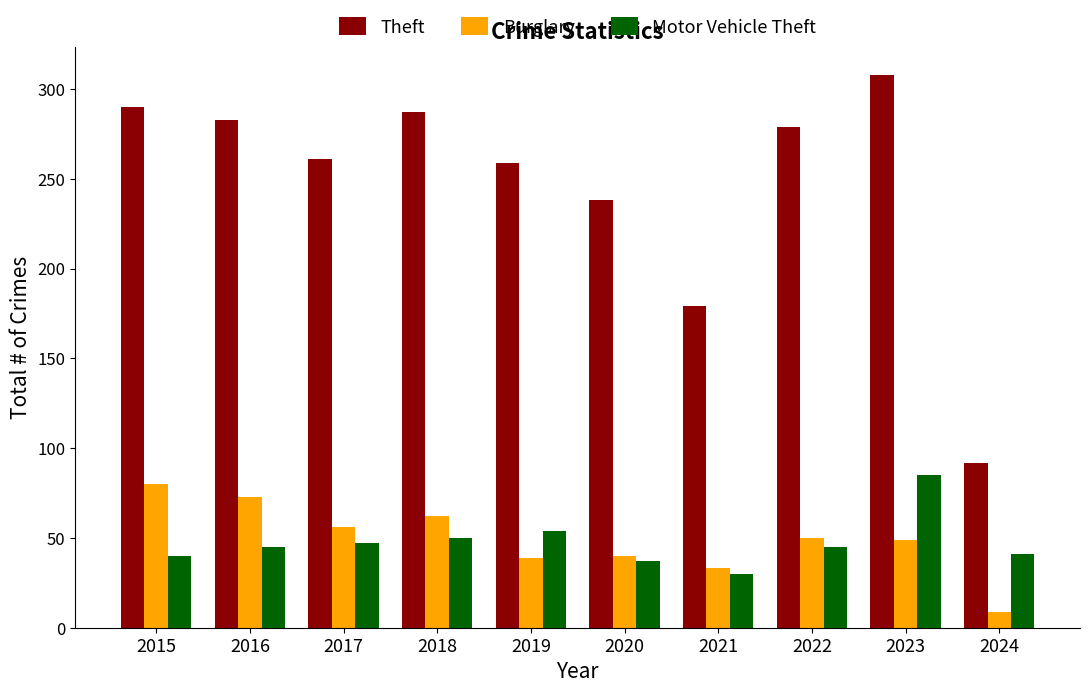

What are all the series names shown in the legend?

Theft, Burglary, Motor Vehicle Theft